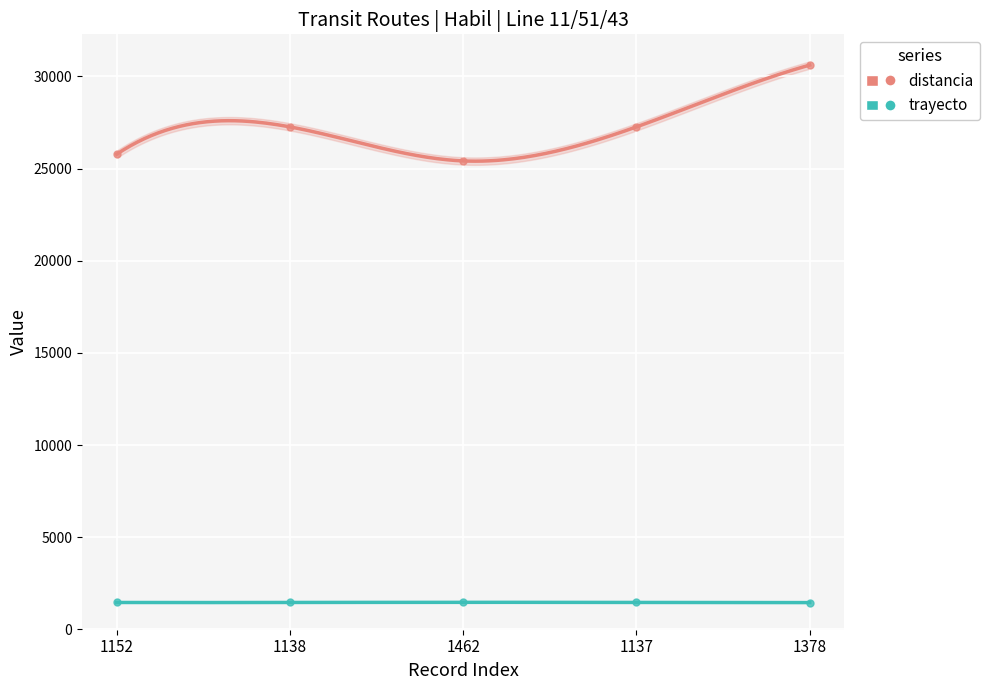

What is the total value across all series at 1378?

32073